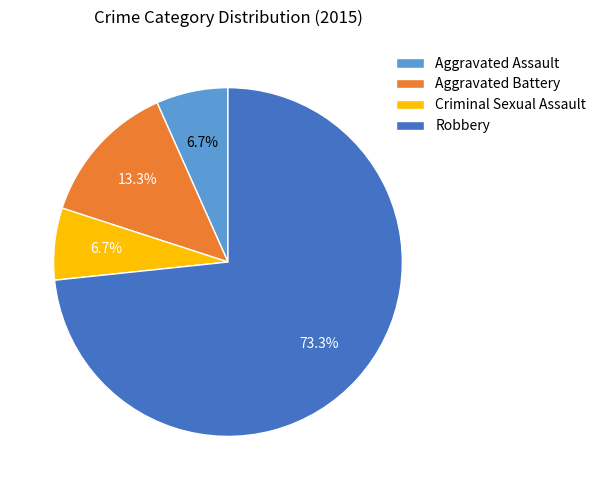

Combined, what portion of the pie is Robbery and Aggravated Assault?

80.0%